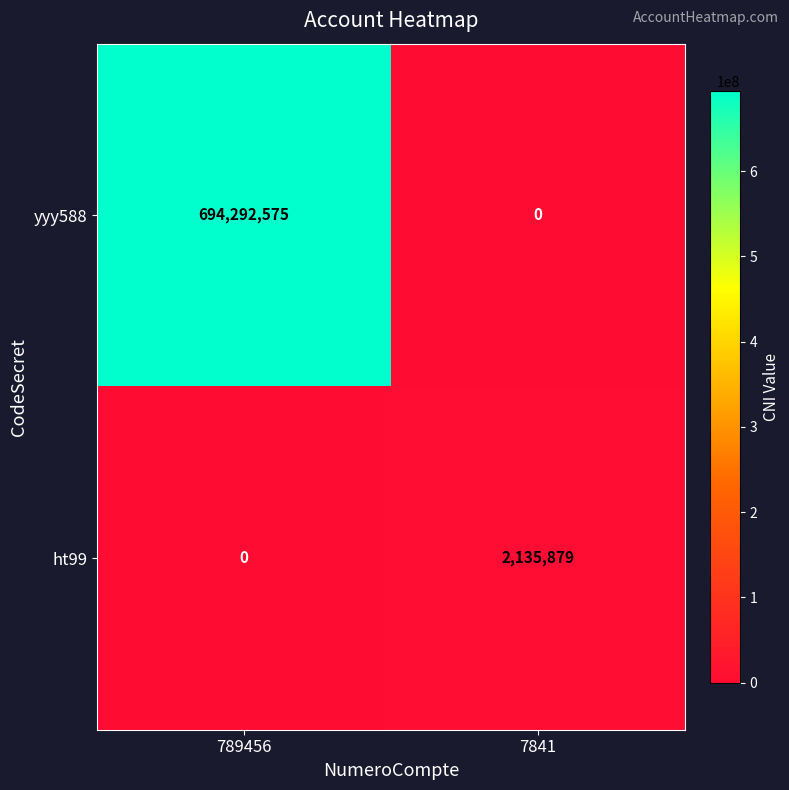

The value of ht99 at 7841 is 1266981. True or false?

False